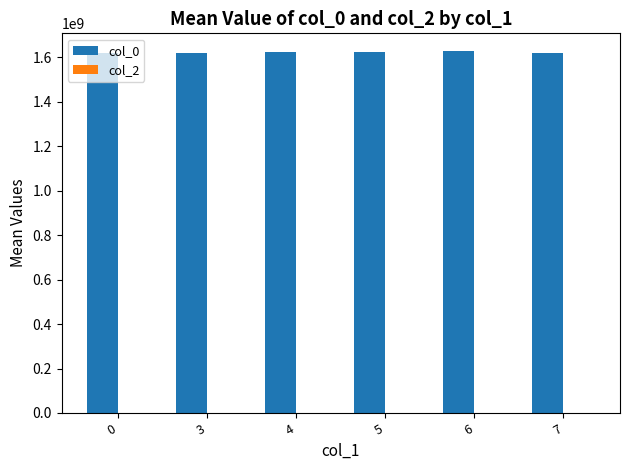

Does the chart contain any negative values?

No